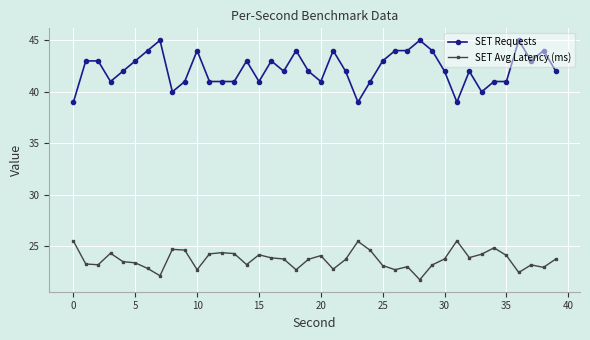

Does the chart display data point markers on the line(s)?

Yes